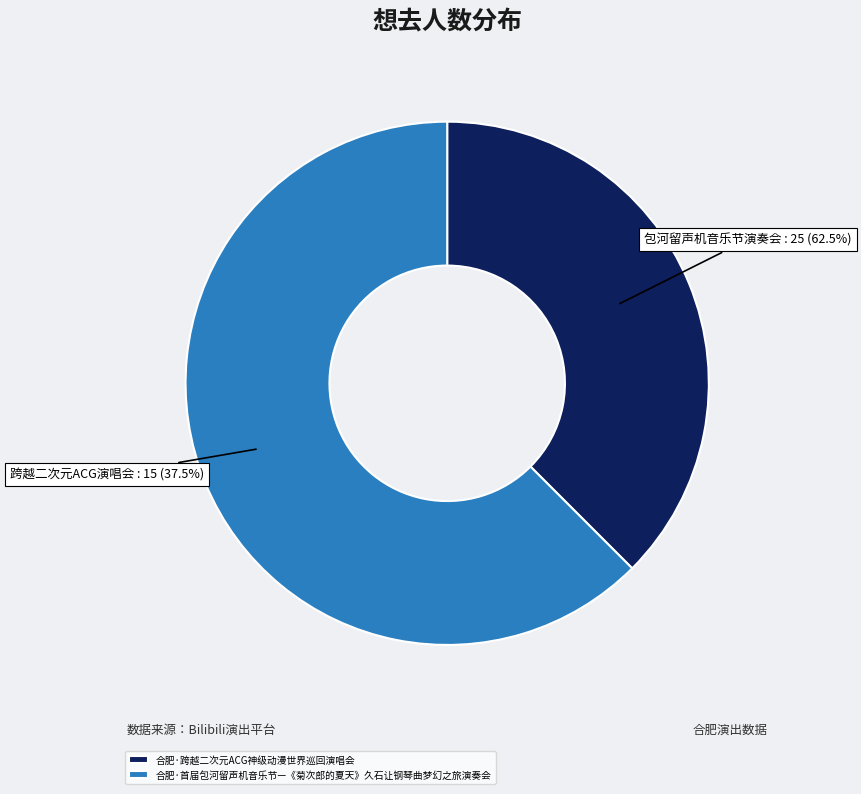

What is the change in value from 合肥·跨越二次元ACG神级动漫世界巡回演唱会 to 合肥·首届包河留声机音乐节—《菊次郎的夏天》久石让钢琴曲梦幻之旅演奏会?

+10